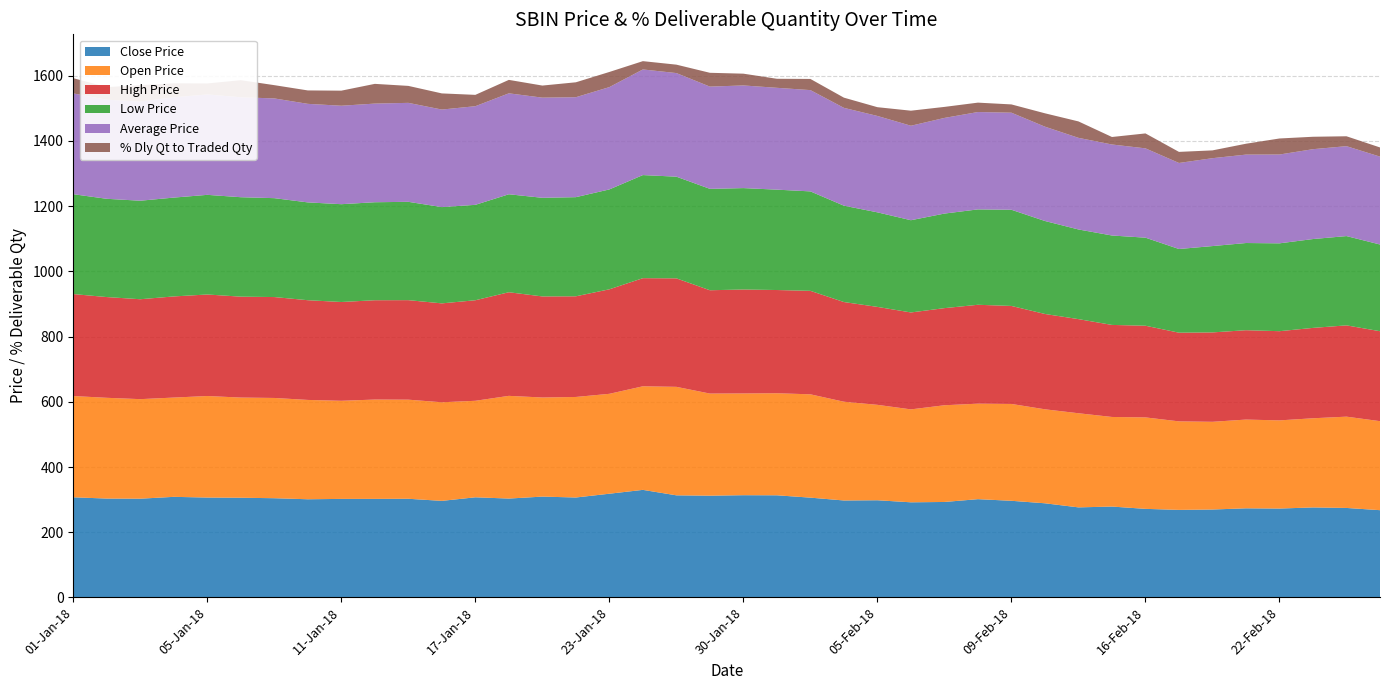

Reading left to right, transcribe all the data shown in this chart.

Close Price: 307.1	303.2	302.9	308.5	306.4	305.8	304.3	301.1	302.2	302.2	302.6	296.1	307.1	303.2	309.2	306.5	318.1	329.9	313.1	312.1	313.6	313.2	306.1	297.4	298.1	291.8	292.8	301.4	296.4	288.8	276.2	278.7	271.6	268.5	269.6	273.3	272.6	276.1	274.4	267.6
Open Price: 310.6	309.0	305.3	304.5	311.4	307.2	307.5	304.6	300.9	304.6	303.9	302.4	296.0	315.0	303.9	308.4	306.4	317.7	332.8	313.1	312.1	313.0	316.9	302.9	292.6	285.0	296.6	292.9	297.0	288.2	288.7	274.8	280.5	271.5	269.0	272.2	270.4	273.4	280.0	273.0
High Price: 312.8	309.0	306.4	310.2	311.4	309.5	309.5	305.9	303.0	304.6	305.2	303.4	308.4	317.8	310.0	308.8	320.6	331.6	332.8	316.9	318.9	316.6	317.4	305.8	300.4	297.3	297.9	303.3	300.6	292.4	288.7	282.3	281.2	272.0	274.2	274.1	273.6	277.2	280.0	275.9
Low Price: 306.3	301.4	302.1	303.1	305.6	305.0	303.3	300.0	300.0	300.6	301.6	295.3	292.6	300.5	302.5	304.1	306.4	316.2	311.9	311.0	311.0	307.9	305.0	295.5	290.0	282.9	290.0	292.6	295.0	285.1	275.0	274.2	270.1	256.6	264.8	267.4	269.4	272.5	273.9	265.9
Average Price: 309.1	304.0	304.3	307.6	308.1	306.6	305.9	302.2	302.0	302.5	303.5	299.1	302.5	309.6	307.2	306.6	313.8	324.0	317.8	313.6	314.9	312.3	310.7	300.1	295.6	289.7	293.4	298.6	297.7	289.3	281.0	279.1	273.9	263.9	269.5	271.2	272.4	275.6	275.8	269.6
% Dly Qt to Traded Qty: 46.8	38.5	50.1	42.9	33.6	52.3	40.7	41.2	46.2	60.5	52.0	49.5	34.8	41.2	37.0	45.8	46.4	25.4	25.8	42.4	36.1	27.7	34.2	31.3	26.9	46.2	33.8	28.8	25.4	41.0	50.4	23.0	45.8	34.0	23.9	33.3	49.2	38.1	30.4	28.1